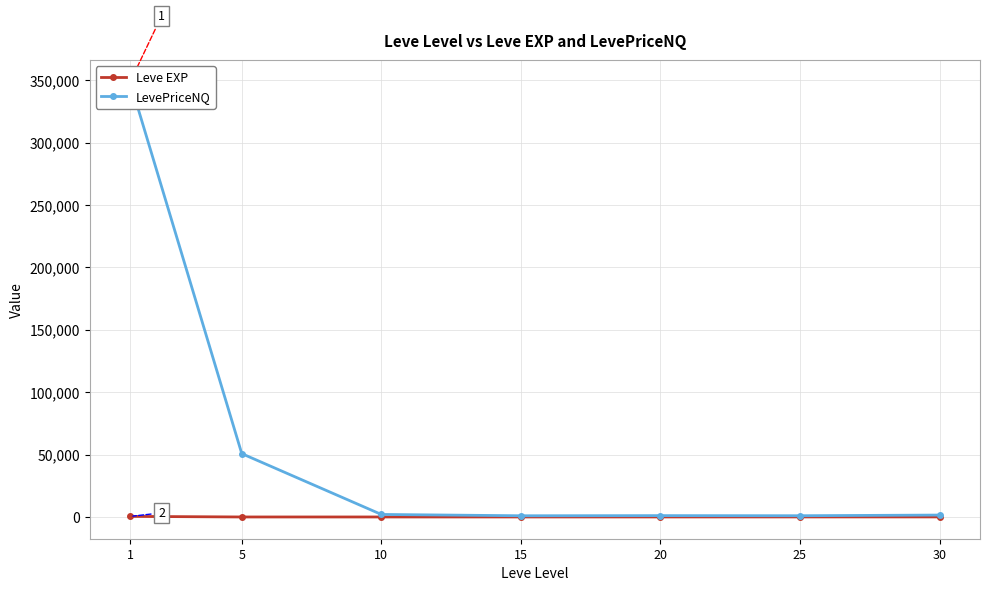

Rank the series by their average value, from highest to lowest.

LevePriceNQ, Leve EXP